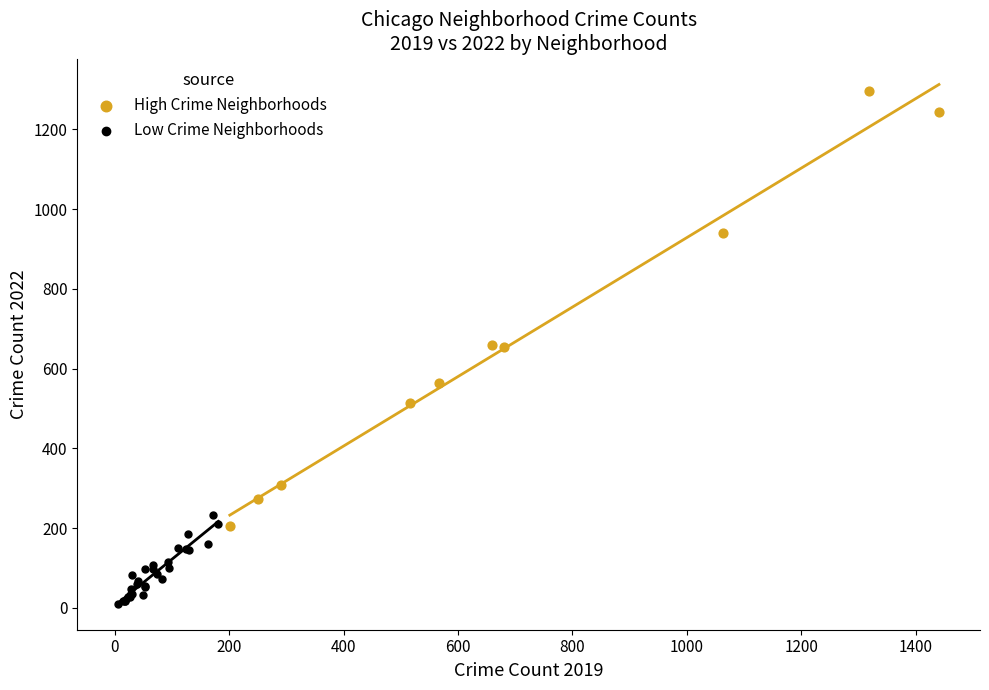

Which series contains the highest Y value?

High Crime Neighborhoods